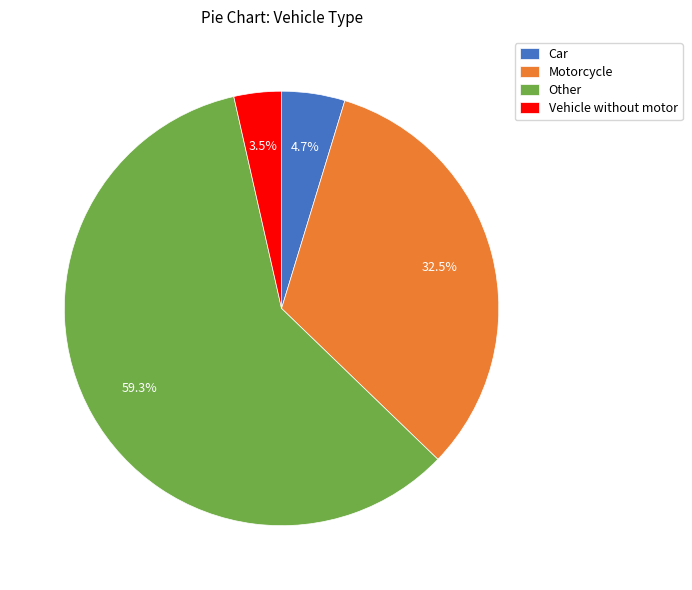

Is Other the majority of the pie?

Yes